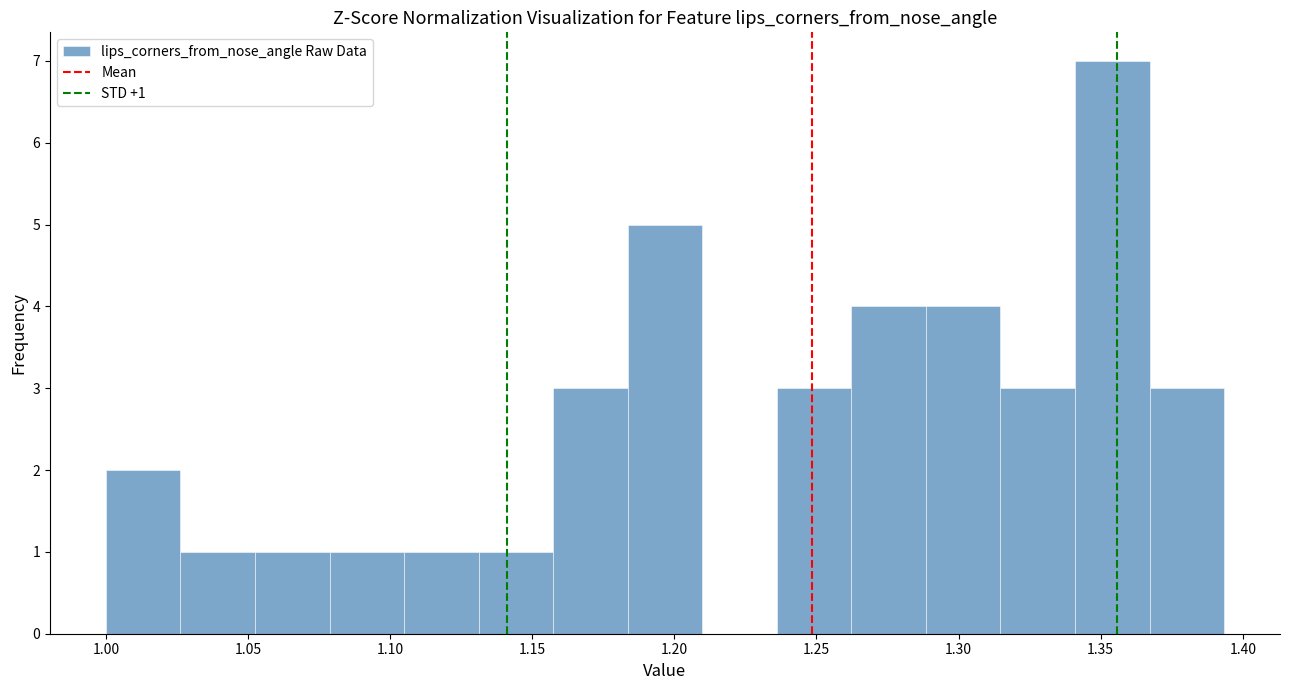

Over which range of the x-axis is the bar tallest?

1.340 to 1.365